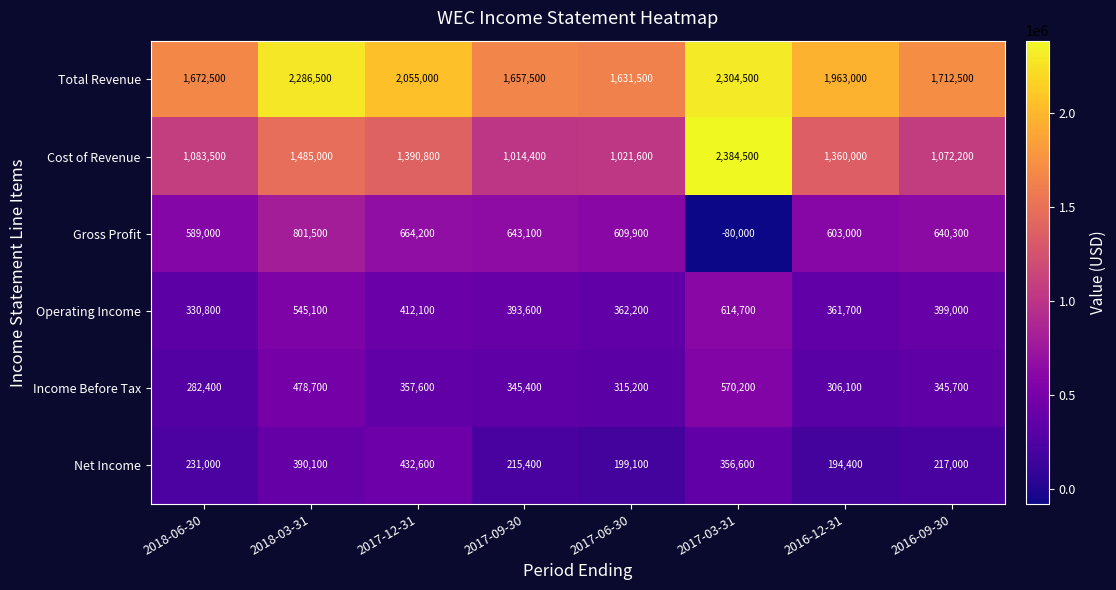

Is it true that Operating Income equals 614700 at 2017-03-31?

True